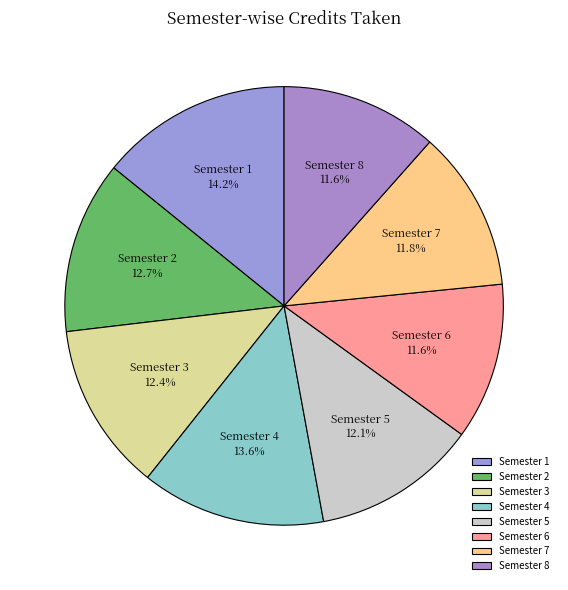

To the nearest percent, what percentage of the pie is Semester 6?

12%